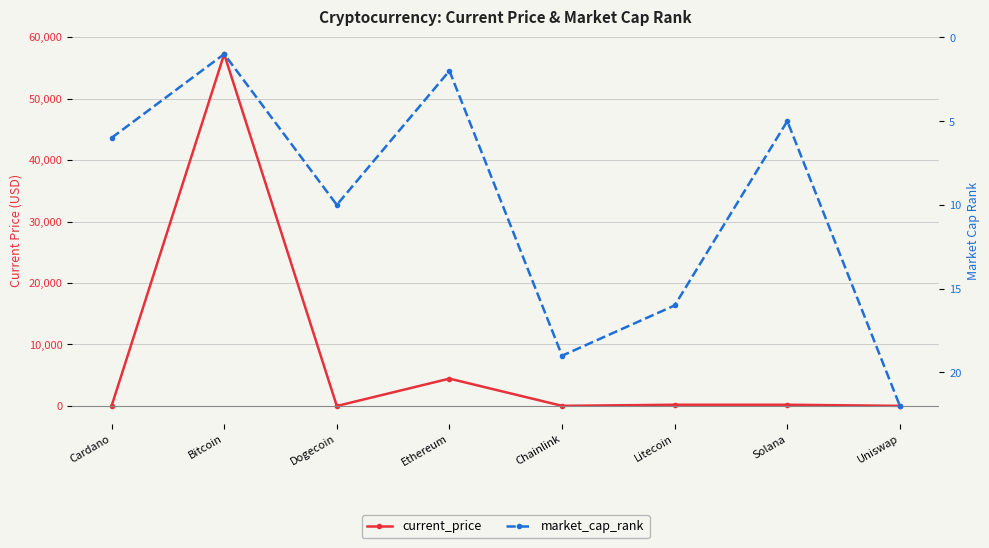

Which series has the largest total across all categories?

current_price